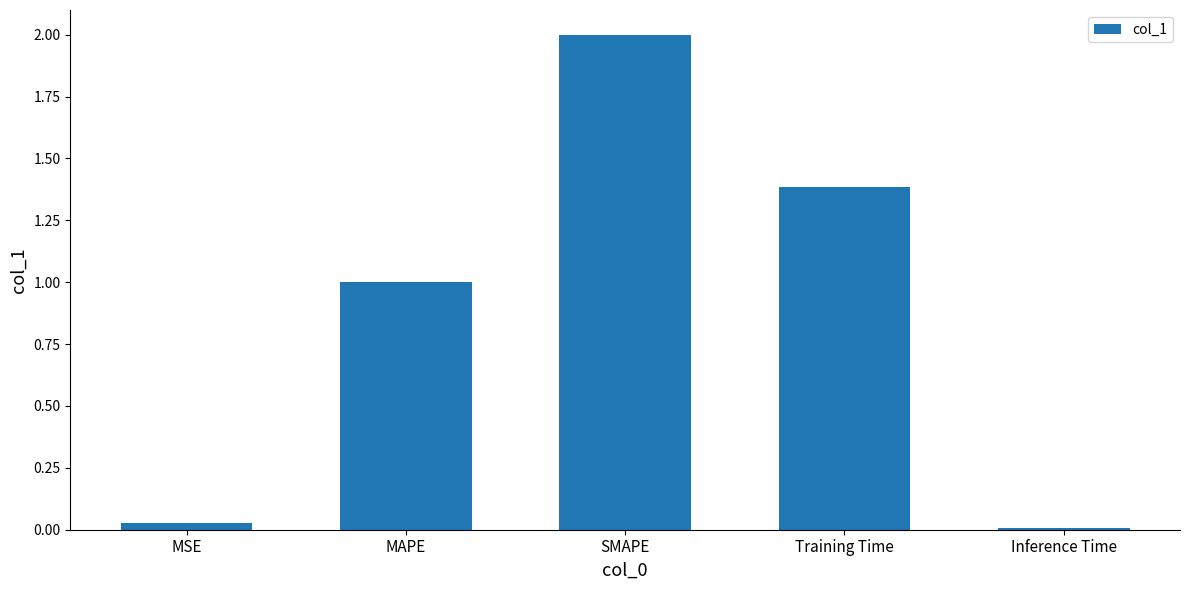

What is the difference between the second highest and minimum values?

1.4